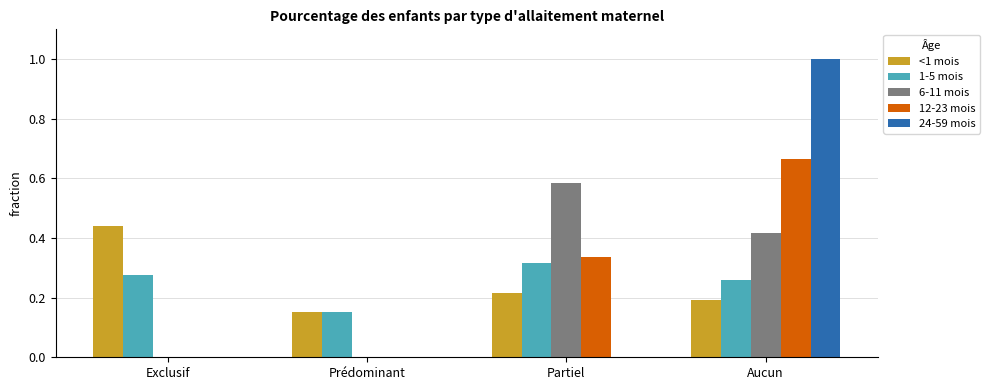

Between Prédominant and Aucun, which series saw the biggest shift?

24-59 mois